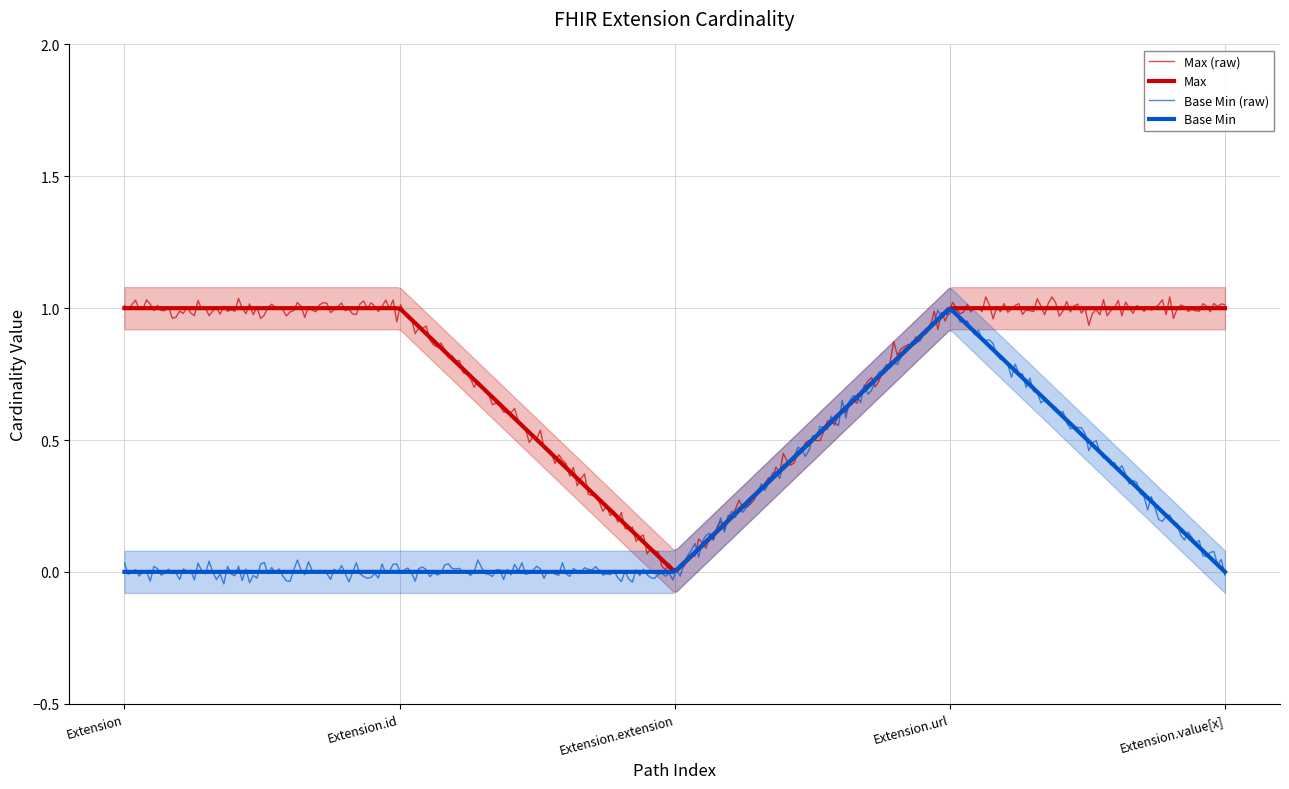

Reading right to left, list all the values displayed in this chart.

Max: Extension.value[x]=1	Extension.url=1	Extension.extension=0	Extension.id=1	Extension=1
Base Min: Extension.value[x]=0	Extension.url=1	Extension.extension=0	Extension.id=0	Extension=0